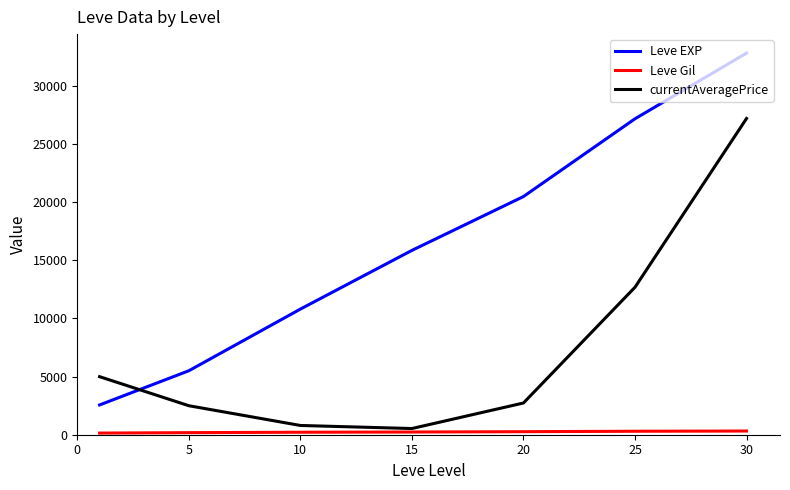

Which series has the widest spread of values?

Leve EXP